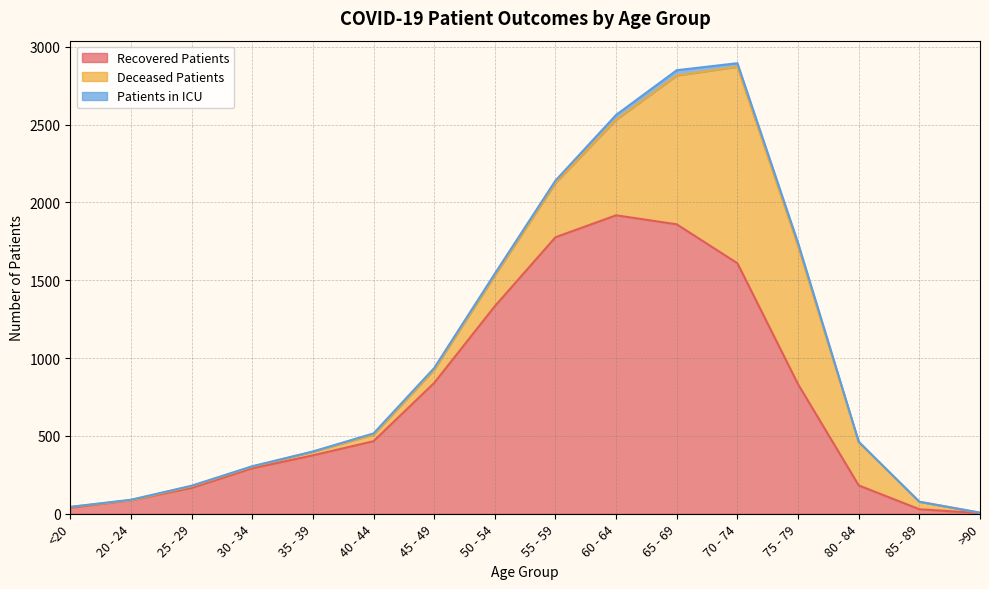

Rank the series by their average value, from lowest to highest.

patients_in_icu, deceased_patients, recovered_patients